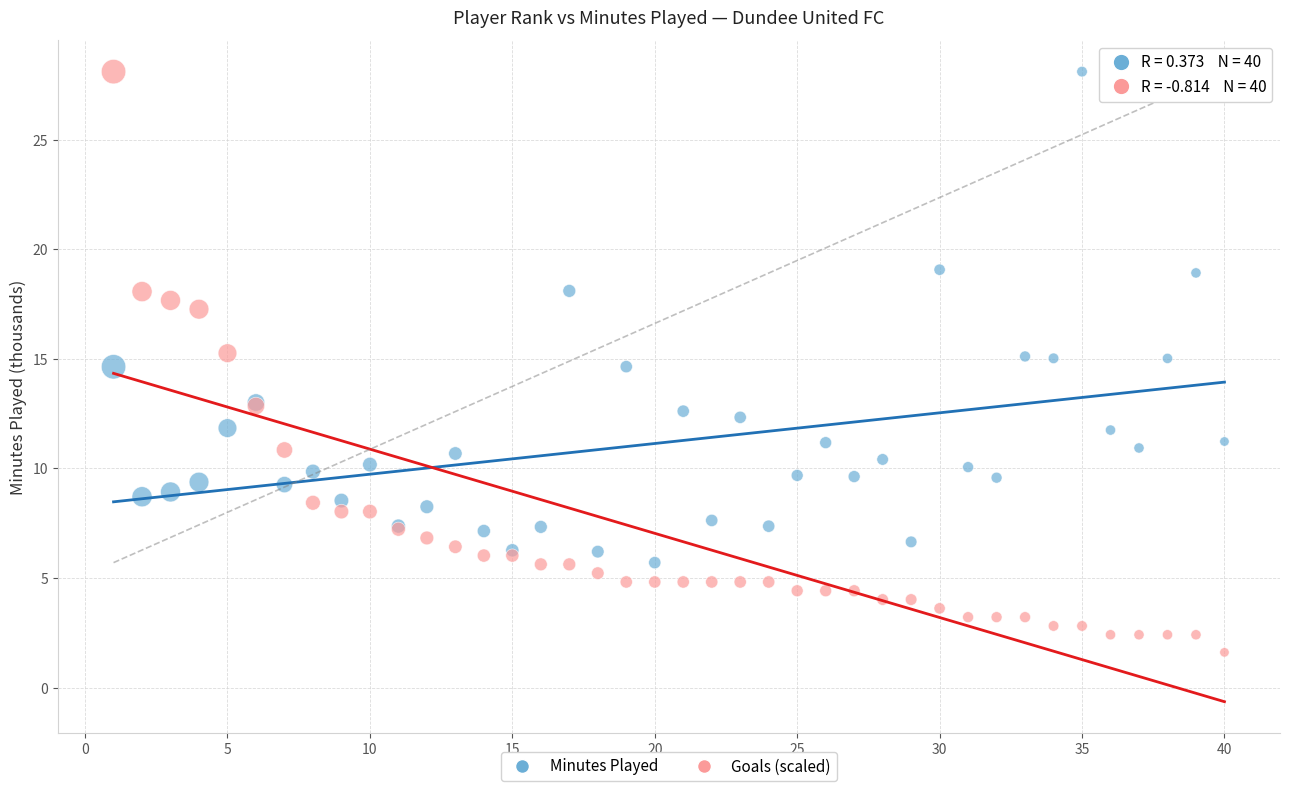

Which series reaches the minimum Y coordinate?

Goals (scaled)